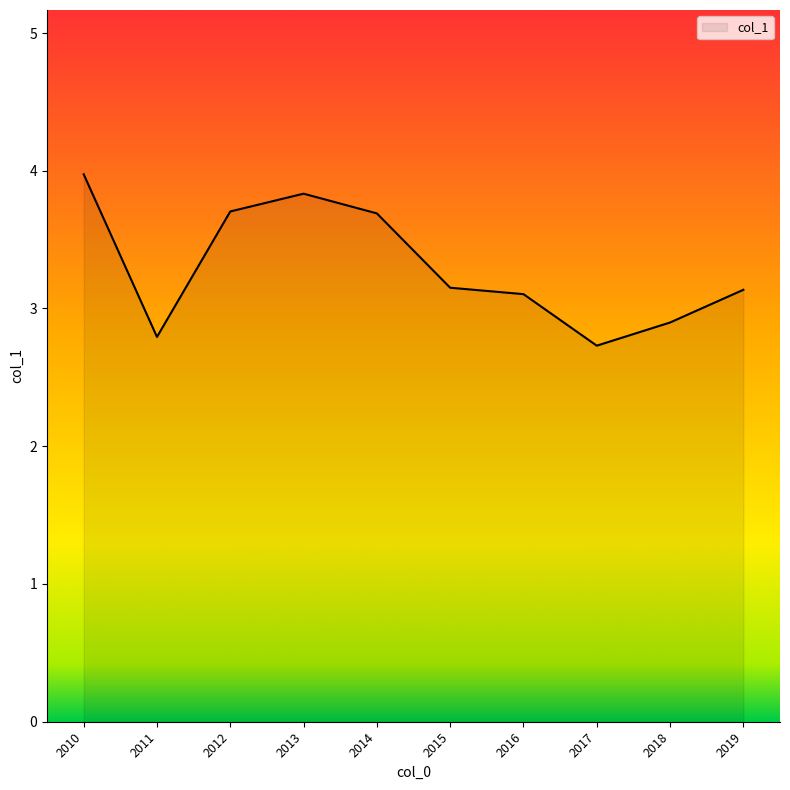

Between 2016 and 2018, which is larger?

2016